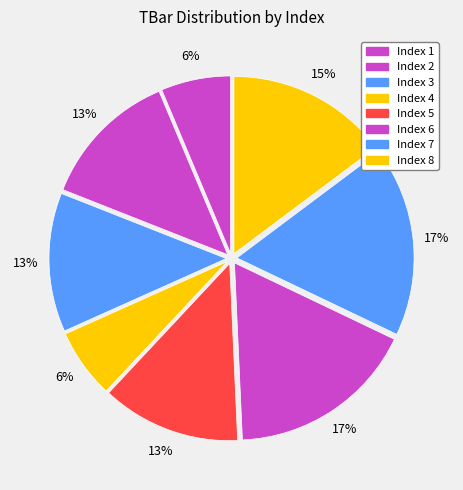

Does any single category account for the majority?

No